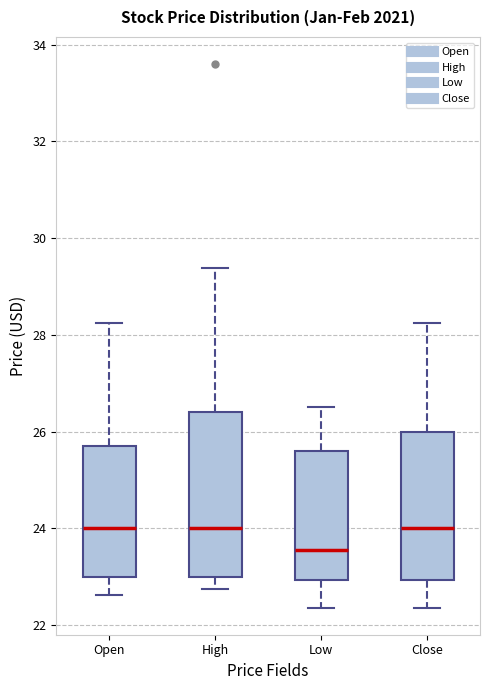

Reading left to right, transcribe this box plot: for each box, give where its median line is, the range the box spans, and where its two whiskers end, as read against the y-axis. The values are not printed on the chart, so give them approximately, as read against the axis.

Open: median 24.0, box 23.0 to 25.8, whiskers 22.6 to 28.2
High: median 24.0, box 23.0 to 26.4, whiskers 22.8 to 29.4
Low: median 23.6, box 23.0 to 25.6, whiskers 22.4 to 26.6
Close: median 24.0, box 23.0 to 26.0, whiskers 22.4 to 28.2